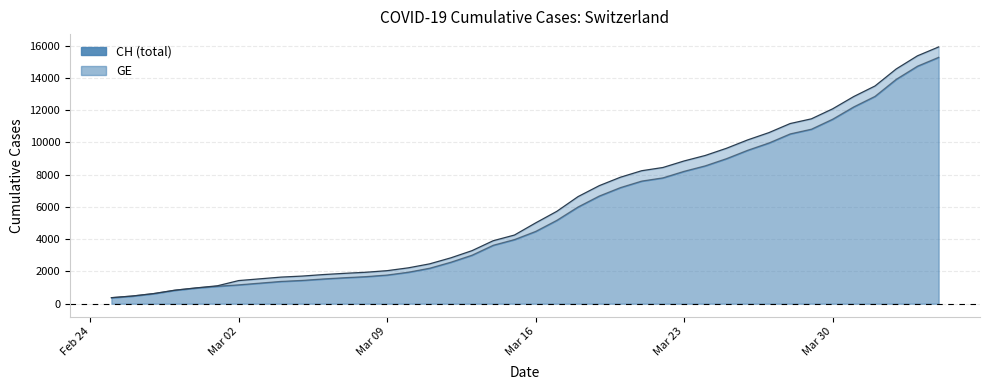

How many lines are shown in the chart?

2